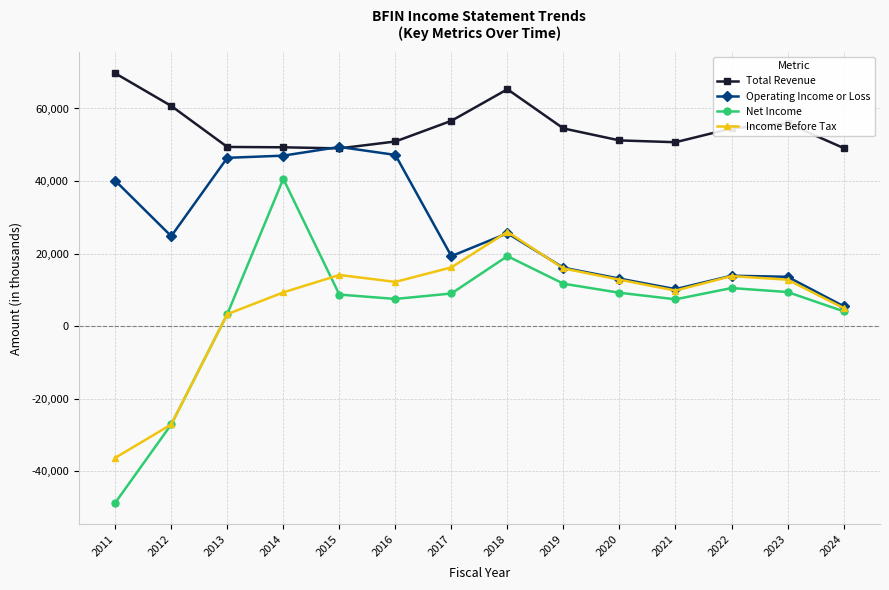

At which category is the sum across all series the highest?

2014